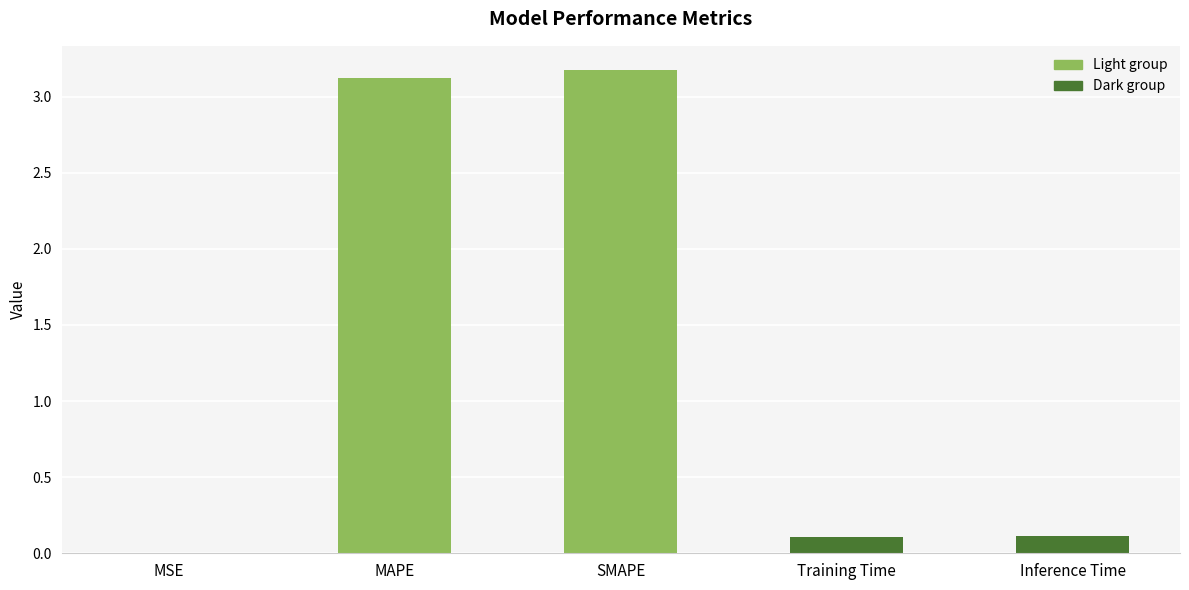

What is the change in value from SMAPE to Inference Time?

-3.1